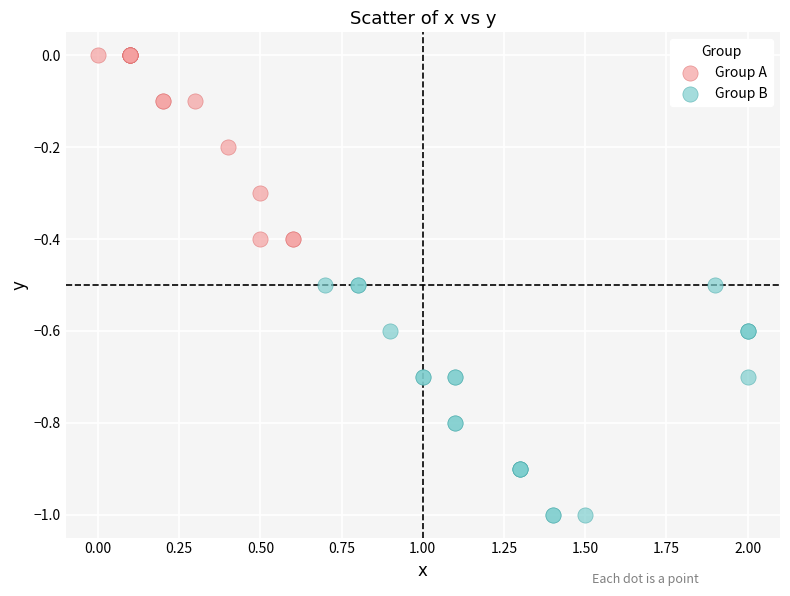

Which series has the widest spread of Y values?

Group B